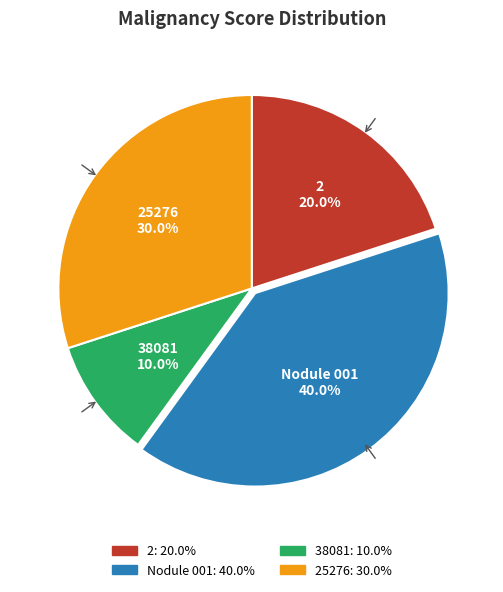

To the nearest percent, what portion does 25276 represent?

30%